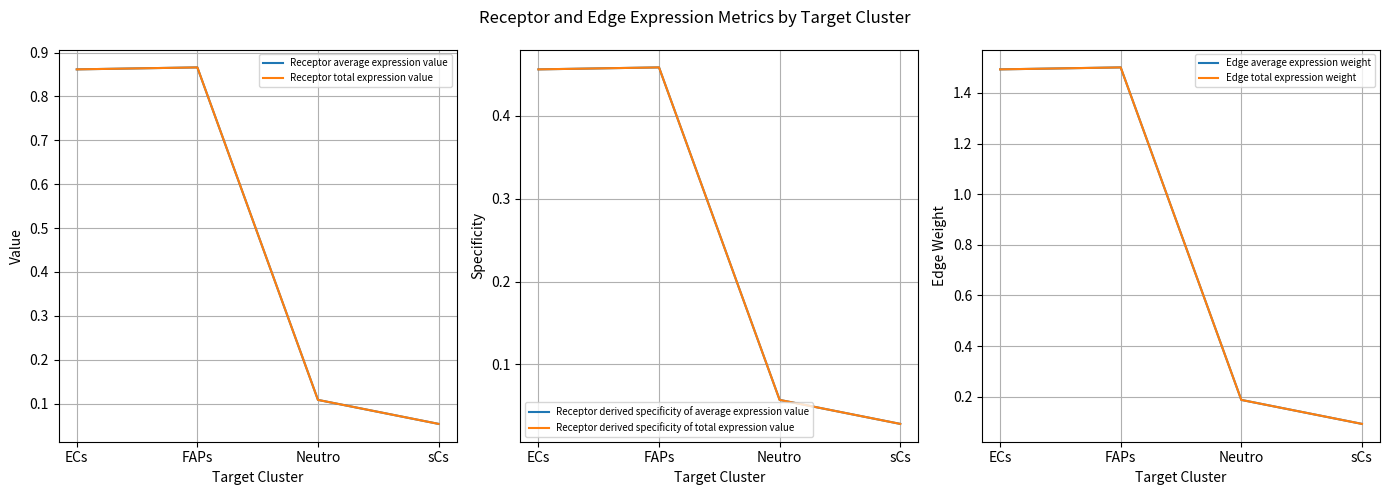

Reading right to left, what are all the values shown in this chart?

Receptor average expression value: 0.1	0.1	0.9	0.9
Receptor total expression value: 0.1	0.1	0.9	0.9
Receptor derived specificity of average expression value: 0.0	0.1	0.5	0.5
Receptor derived specificity of total expression value: 0.0	0.1	0.5	0.5
Edge average expression weight: 0.1	0.2	1.5	1.5
Edge total expression weight: 0.1	0.2	1.5	1.5